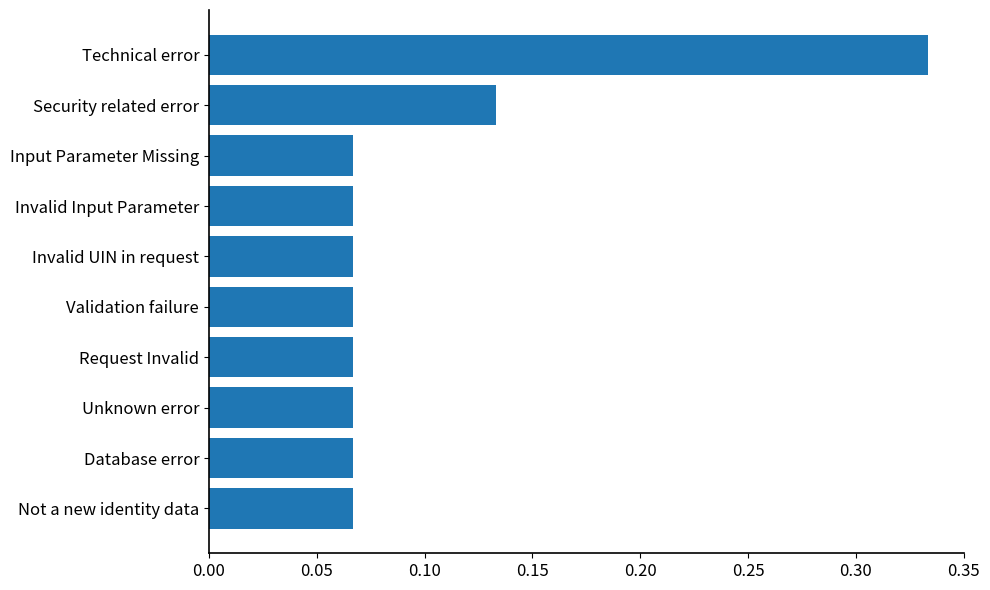

What position from the bottom is Invalid Input Parameter?

7